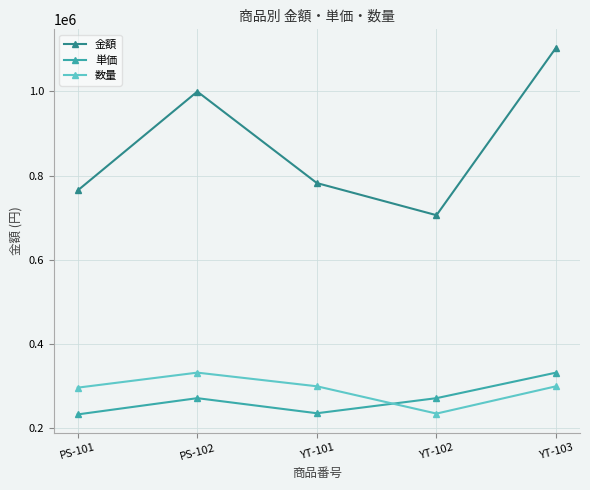

How many interior local valleys does the 金額 series have?

1